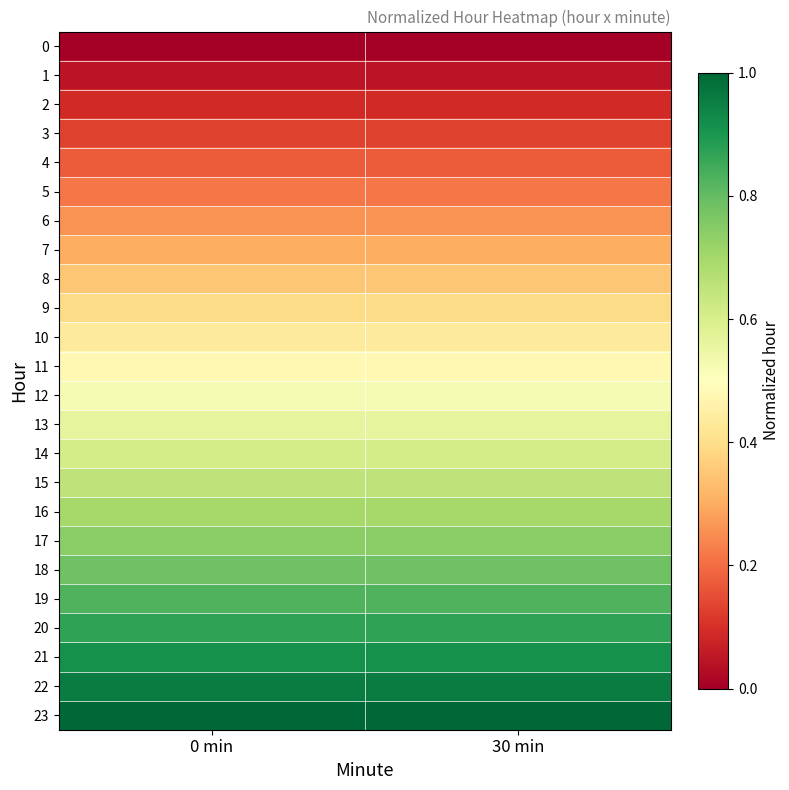

Which series has the largest total across all categories?

23